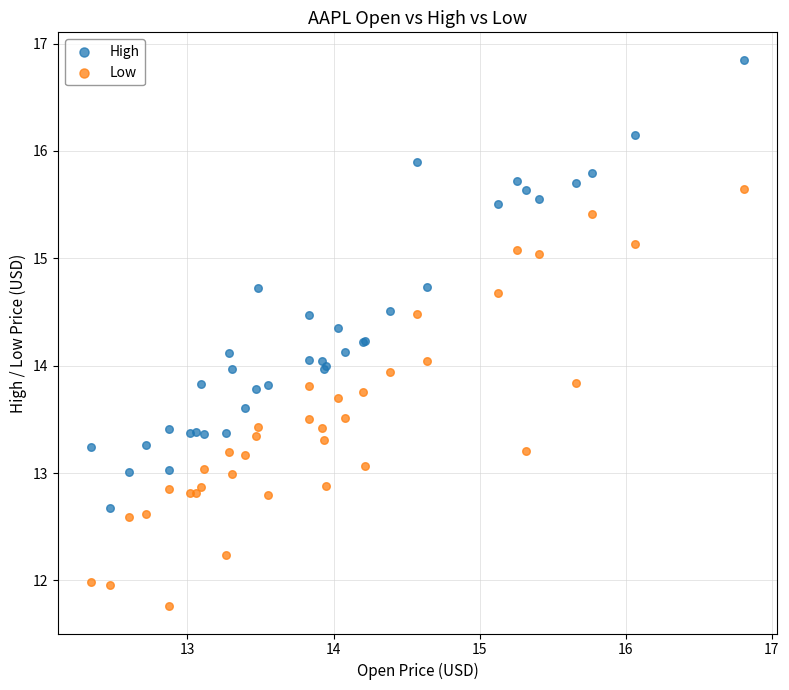

What is the X range (max minus min) for the scatter plot?

4.5